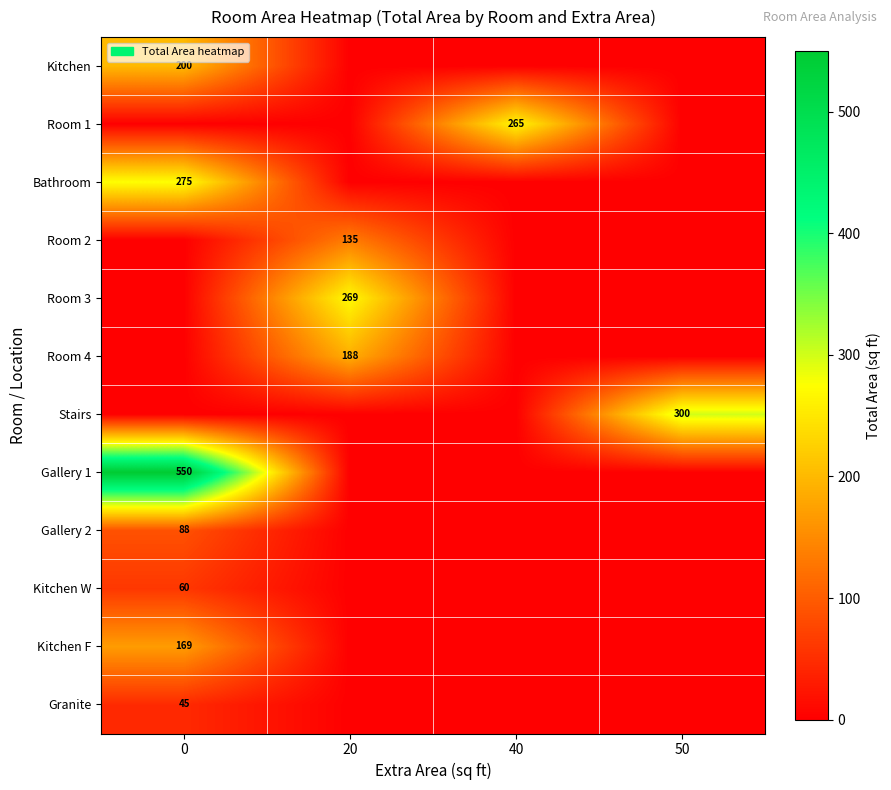

The Granite series shows 45 at 0. True or false?

True